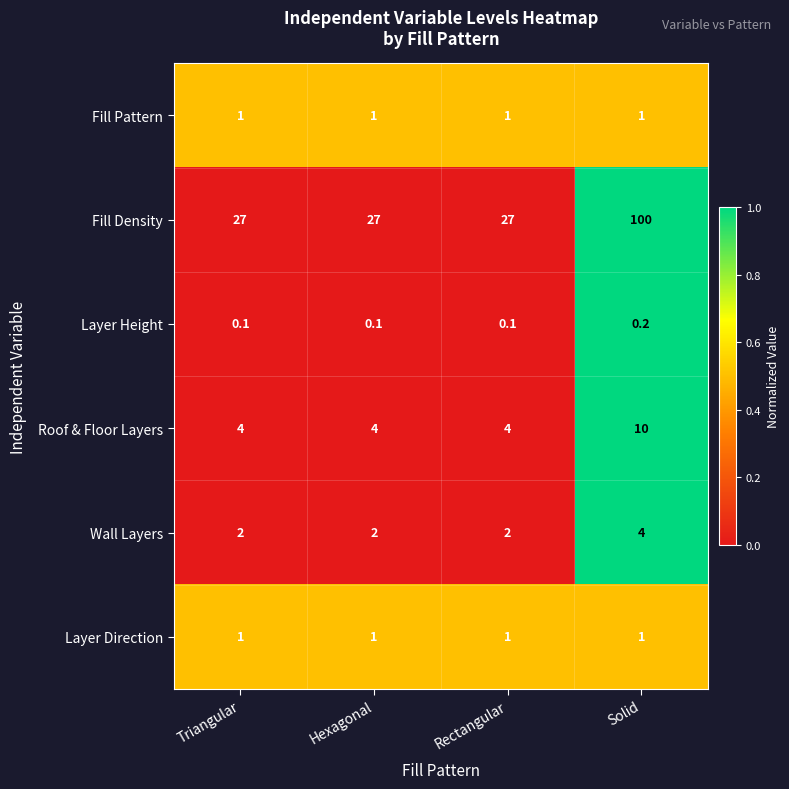

Count the number of categories in the chart.

4